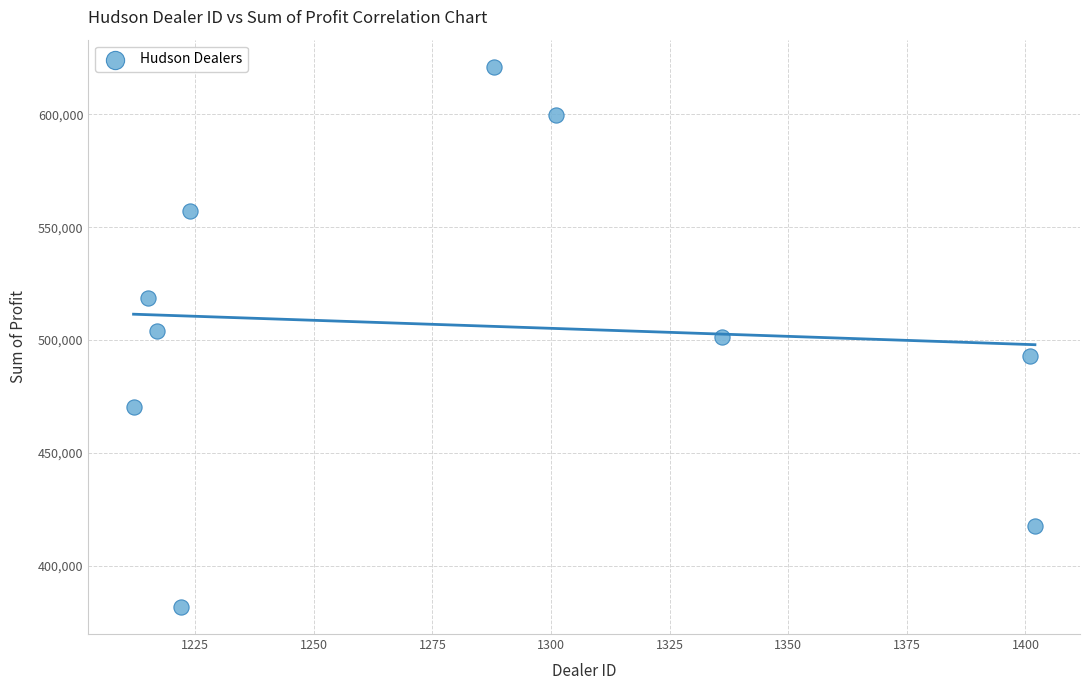

What is the range of X values (max minus min)?

190.0